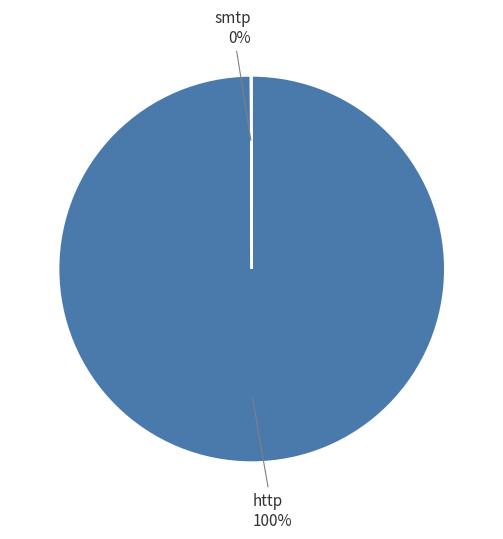

To the nearest percent, what is the difference between the largest and smallest slice percentages?

100%